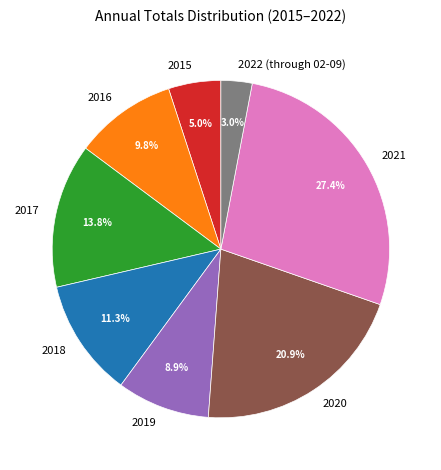

Is there any slice that represents more than half of the pie?

No